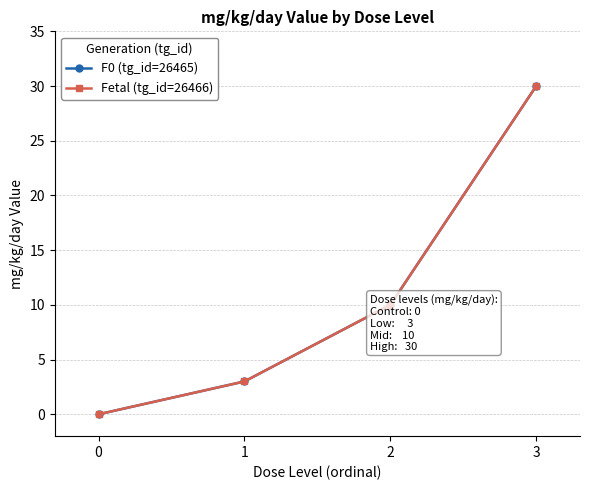

Does the chart have visible grid lines?

Yes